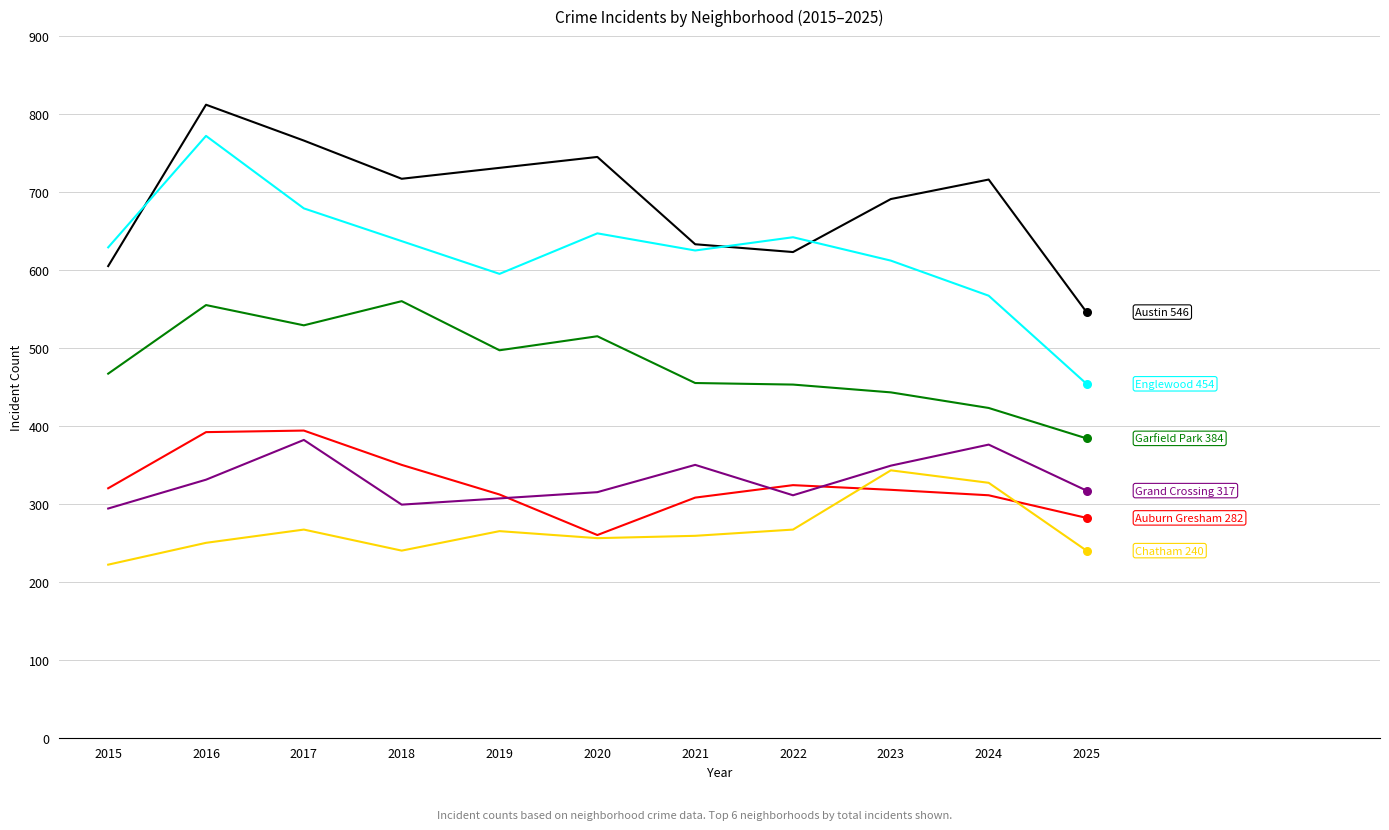

What is the total value across all series at 2023?

2756